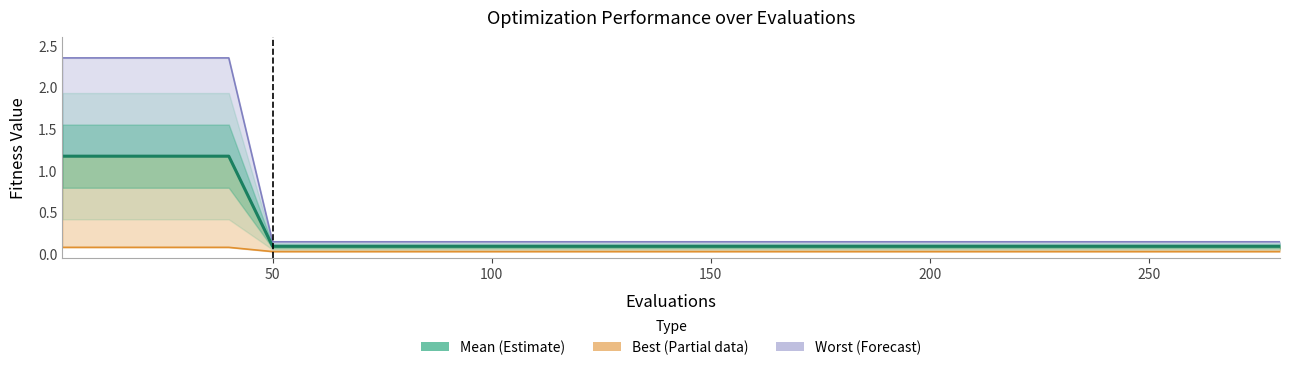

Which has a higher value, 200 or 150?

200